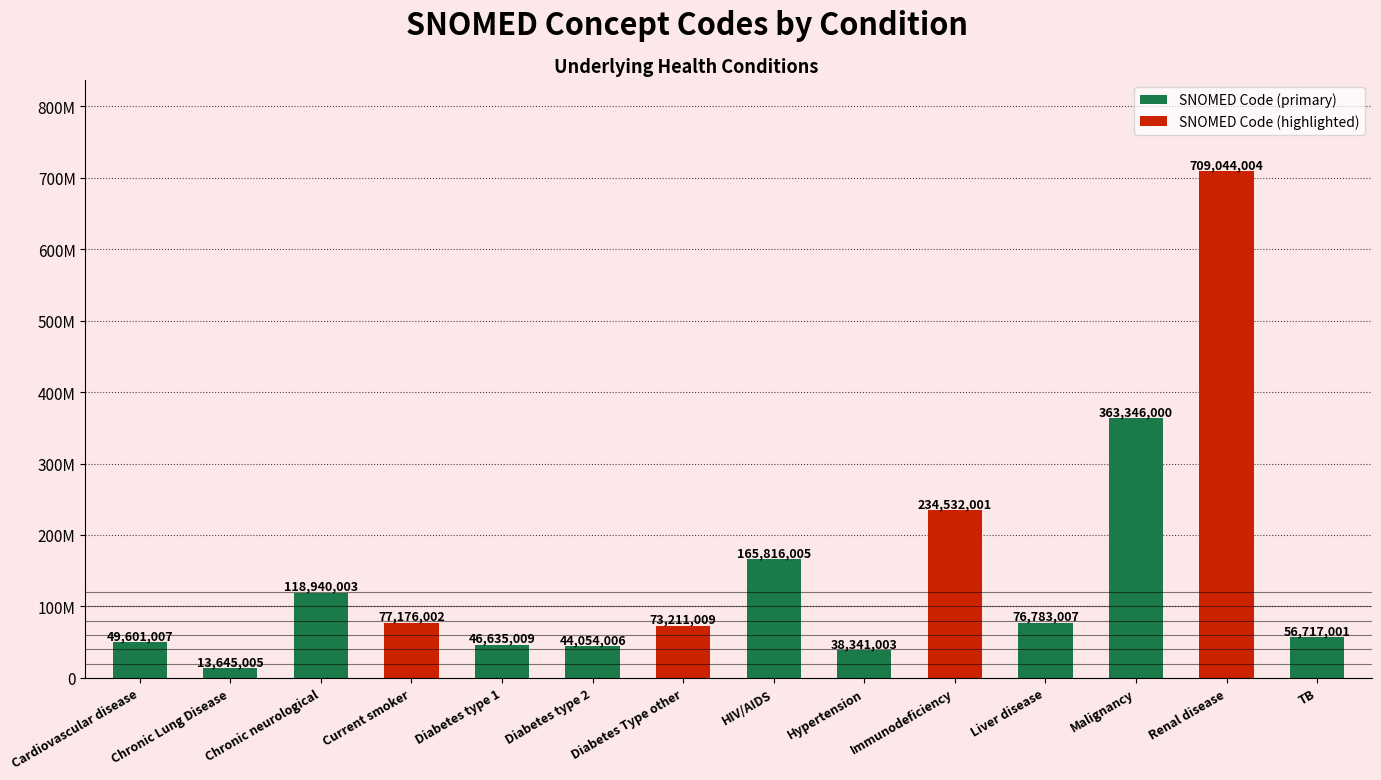

Which has a higher value, Cardiovascular disease or TB?

TB